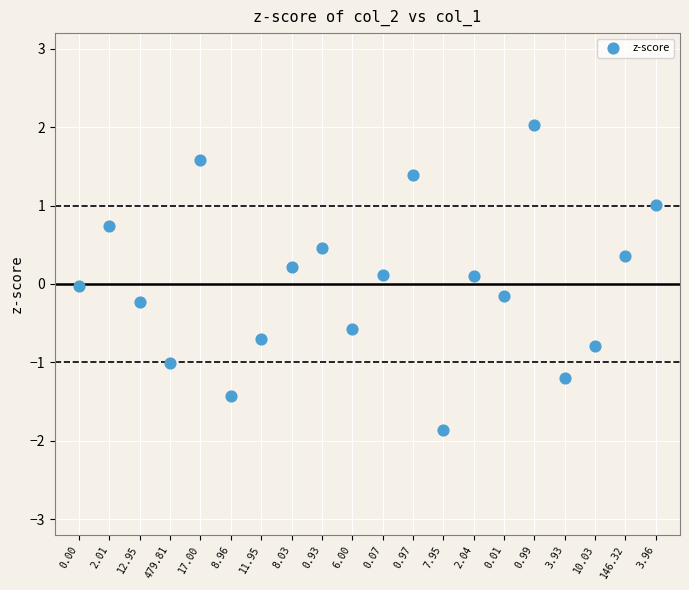

What is the range of Y values (max minus min)?

3.9